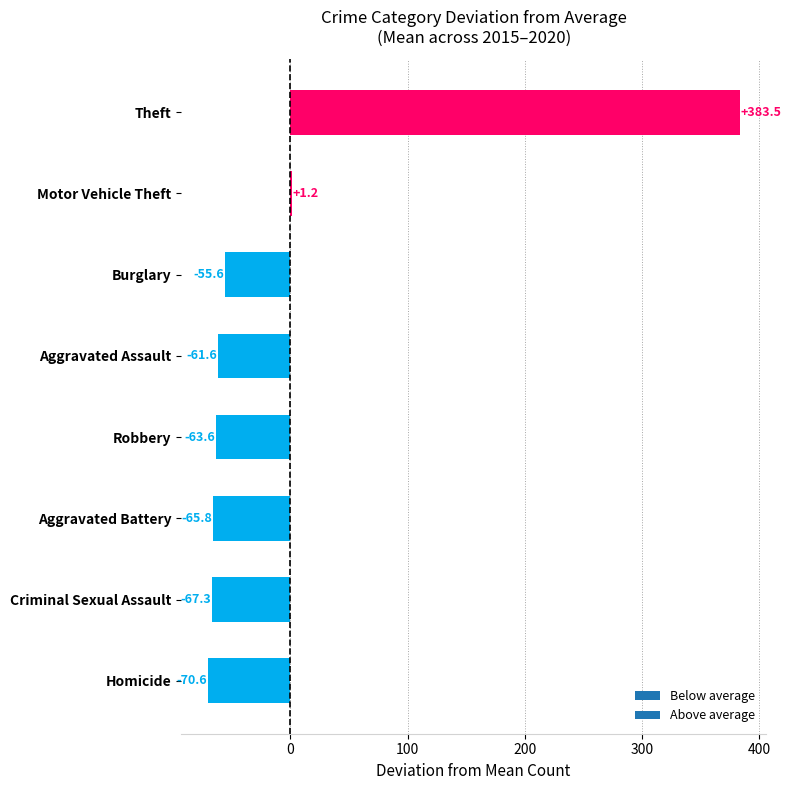

Which has a higher value, Motor Vehicle Theft or Homicide?

Motor Vehicle Theft